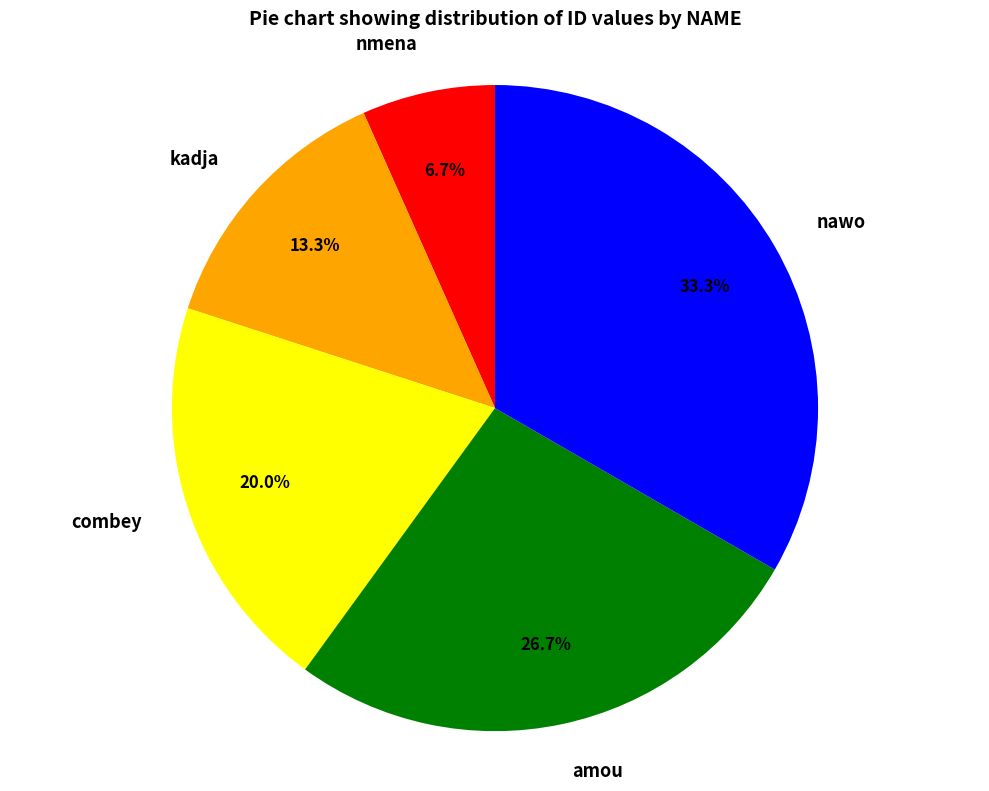

What is the largest slice in the pie chart?

nawo